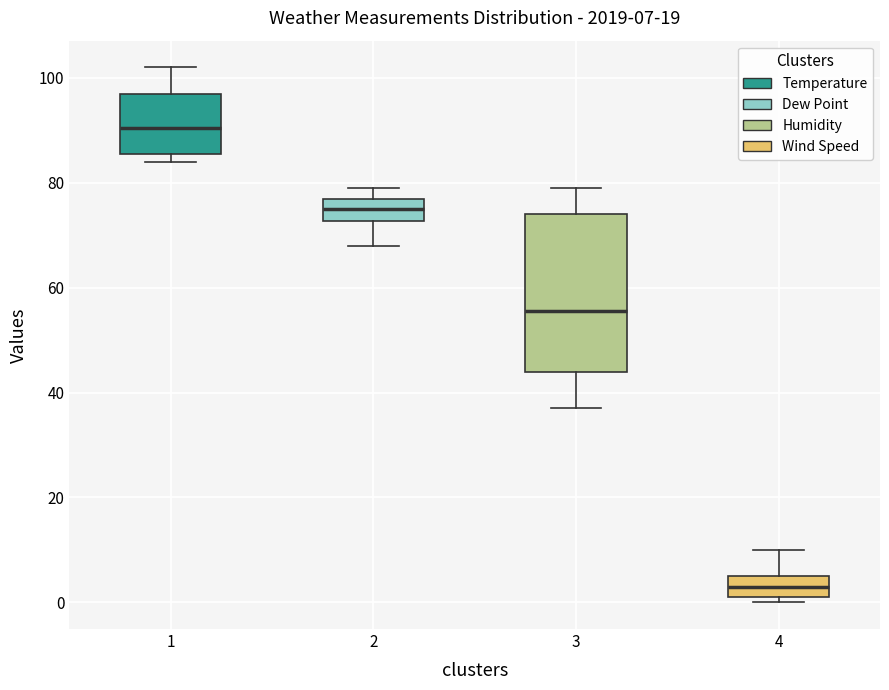

Which box has the highest median line?

1